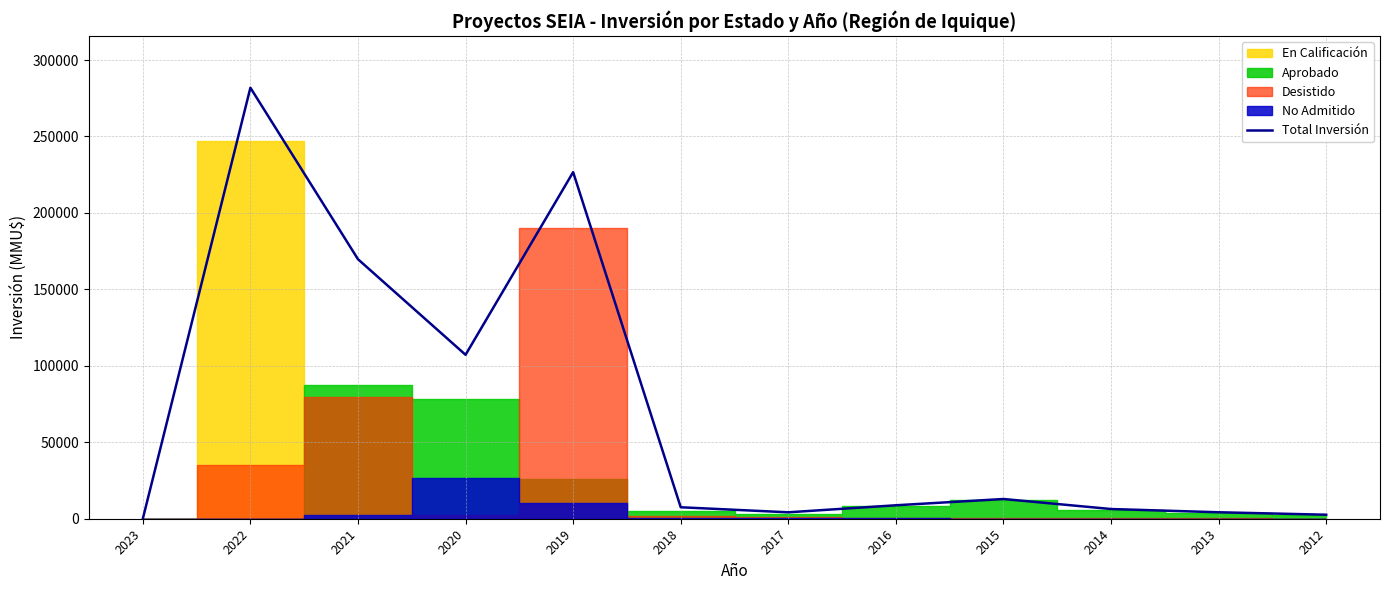

What is the difference between the values at 2021 and 2015?

156817